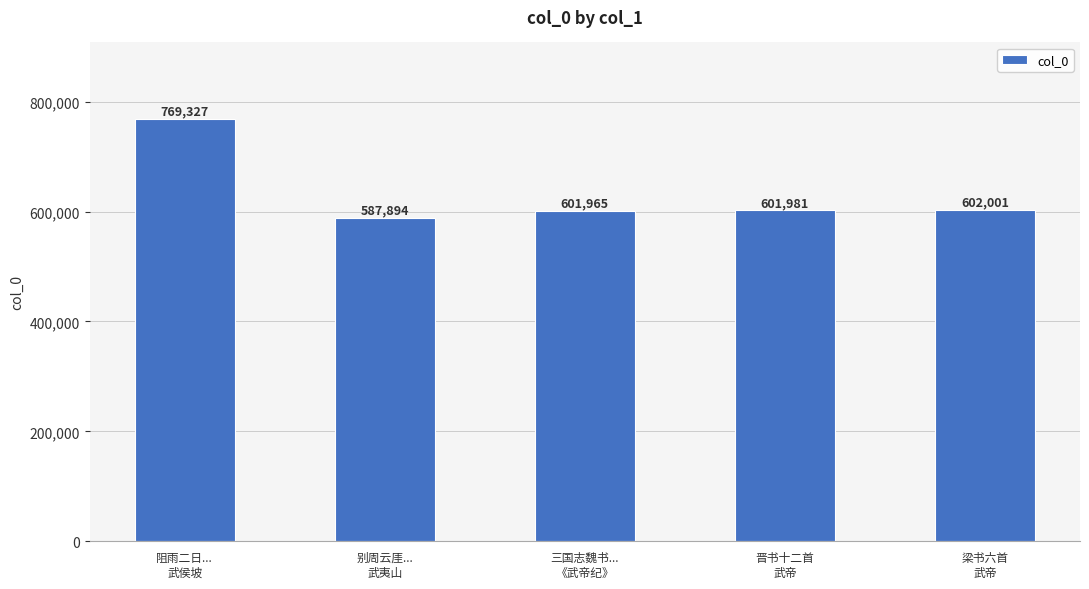

How many series are shown in this chart?

1